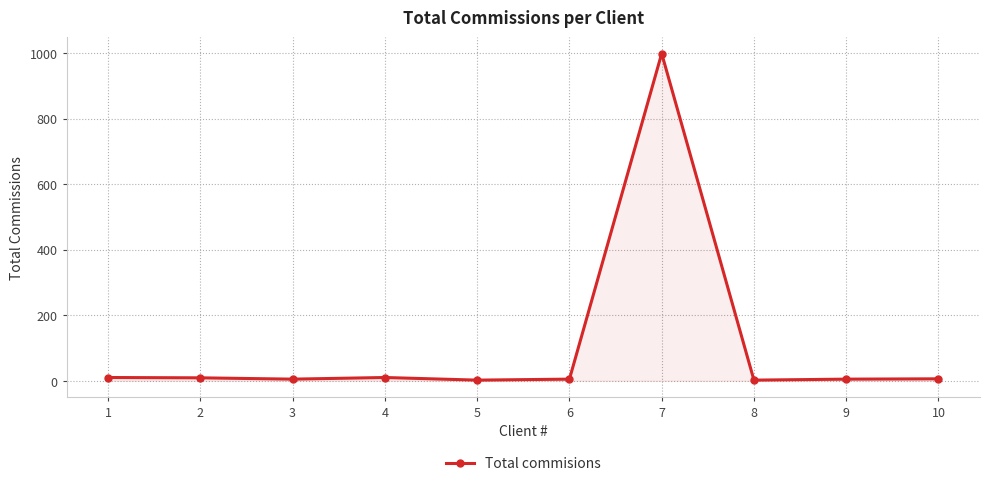

What is the difference between the values at 7 and 9?

994